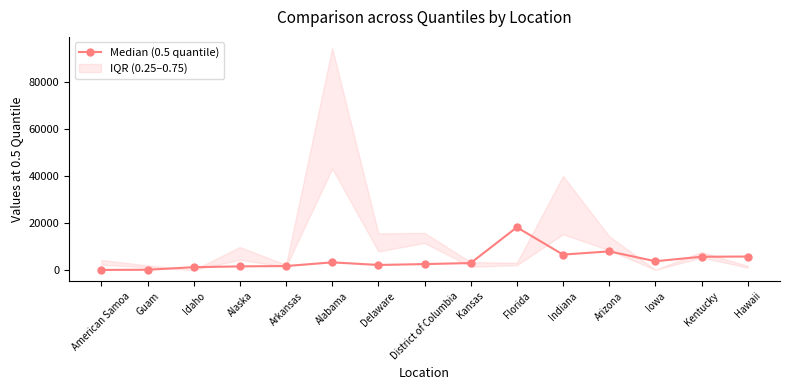

At which category does the data reach its first local peak?

Alabama